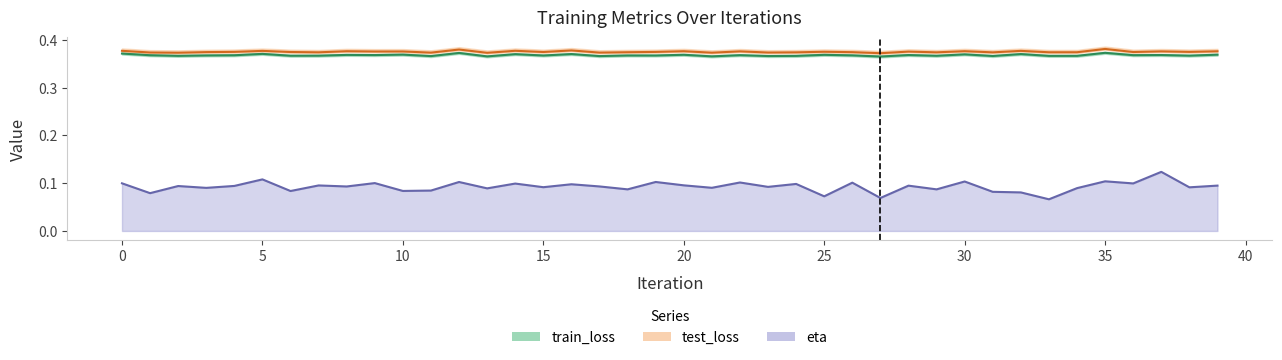

What is the difference between the maximum and minimum values in the eta series?

0.1